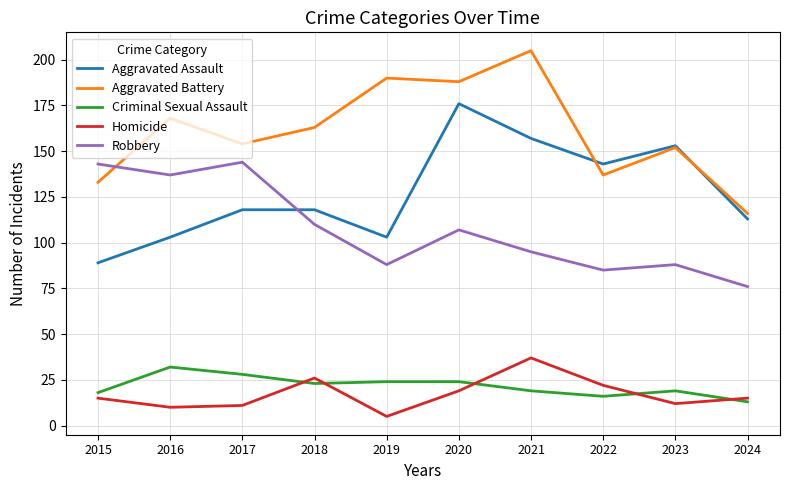

True or false: Robbery has more than 2 interior local peaks.

True